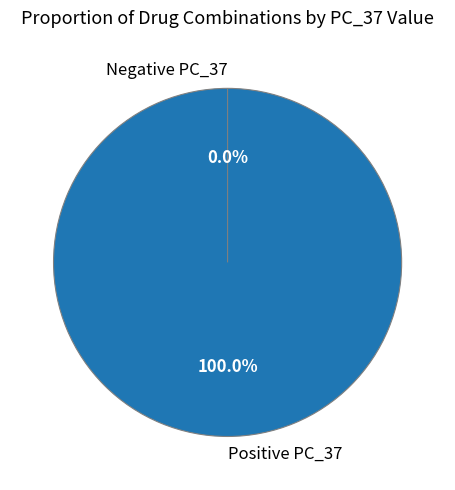

The Duloxetine_Safinamide slice represents 1% of the pie. True or false?

False